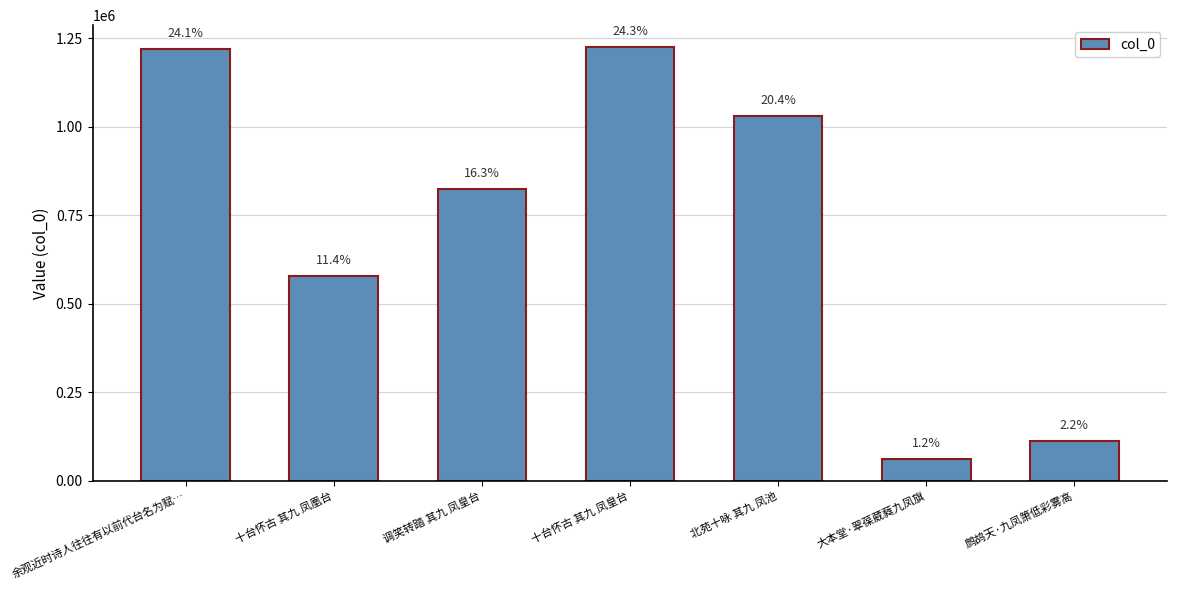

What is the ratio of the value at 北苑十咏 其九 凤池 to the value at 调笑转踏 其九 凤皇台?

1.3